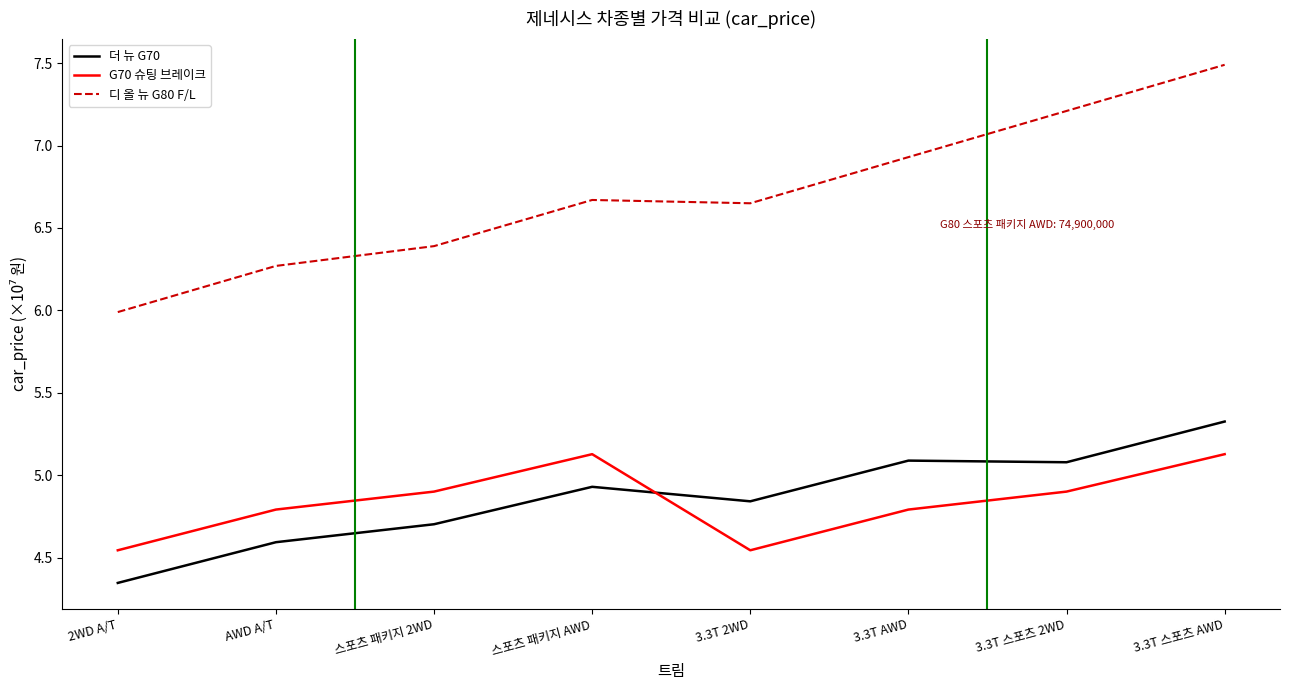

What is the greatest value displayed?

7.5